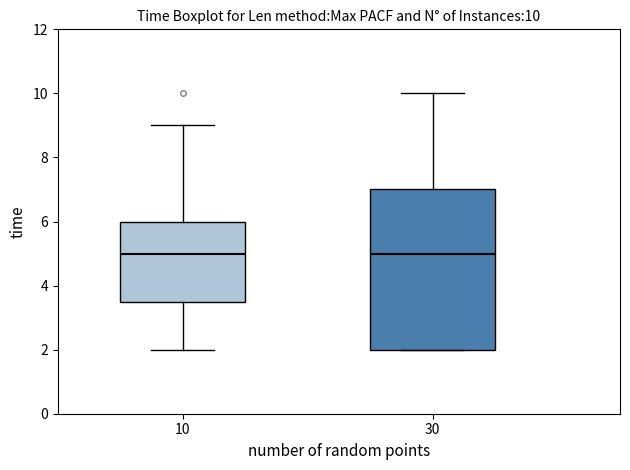

Comparing the boxes themselves (not the whiskers), which one is the tallest?

30